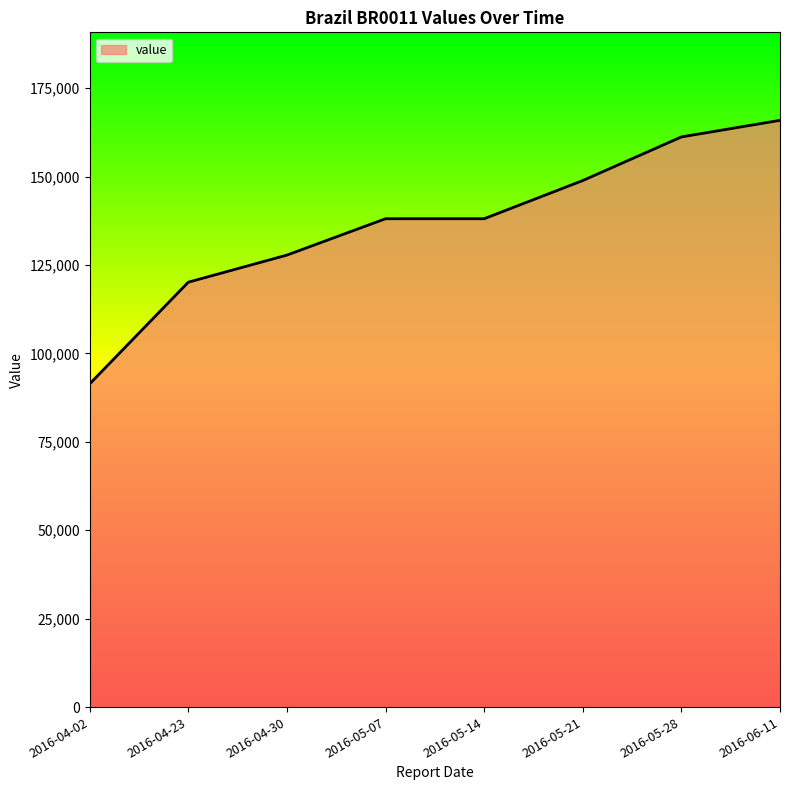

What is the difference between the maximum and minimum values?

74545